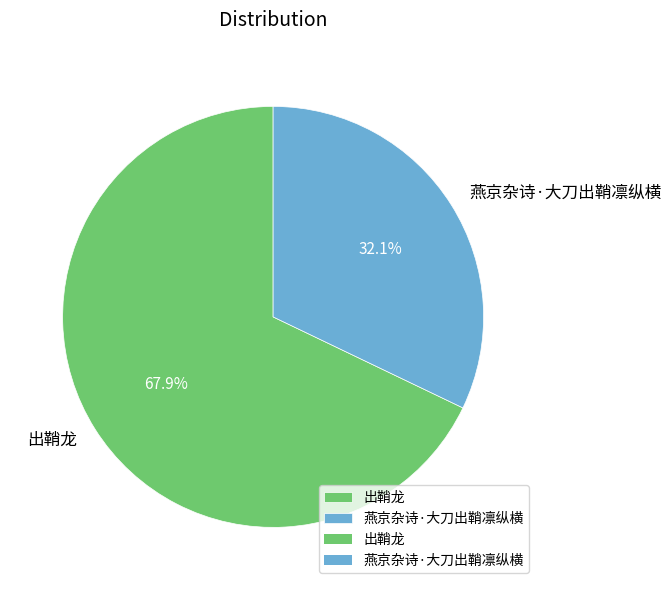

How many segments does this pie chart have?

2